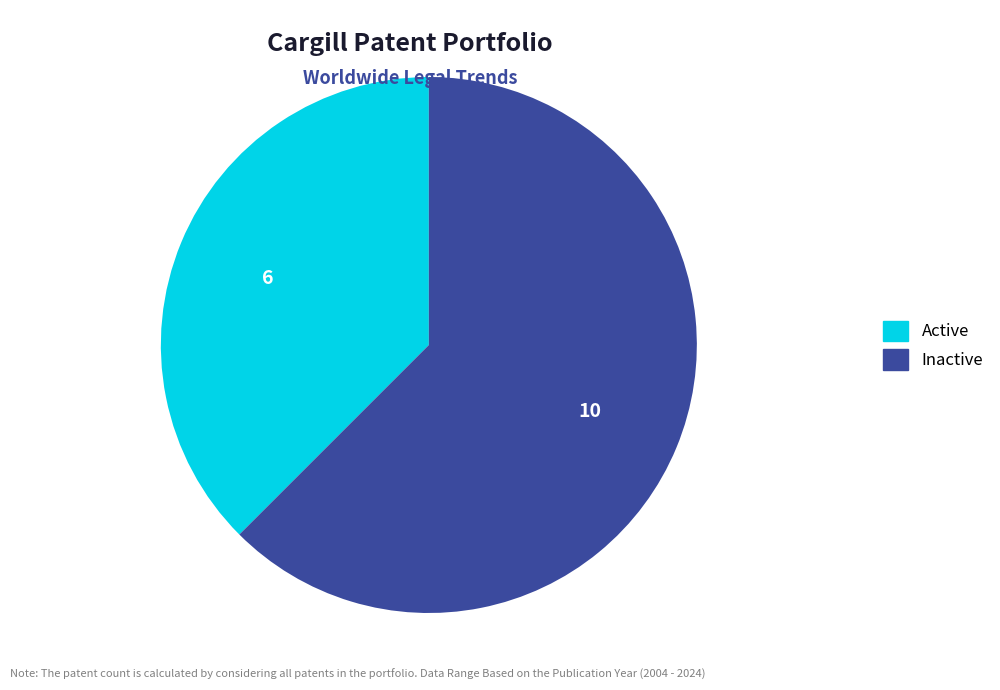

Is there any slice that represents more than half of the pie?

Yes